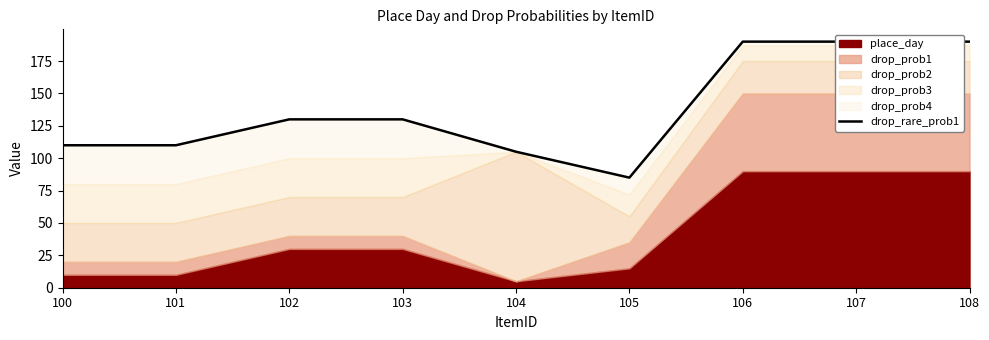

What is the sum of all values?

1240